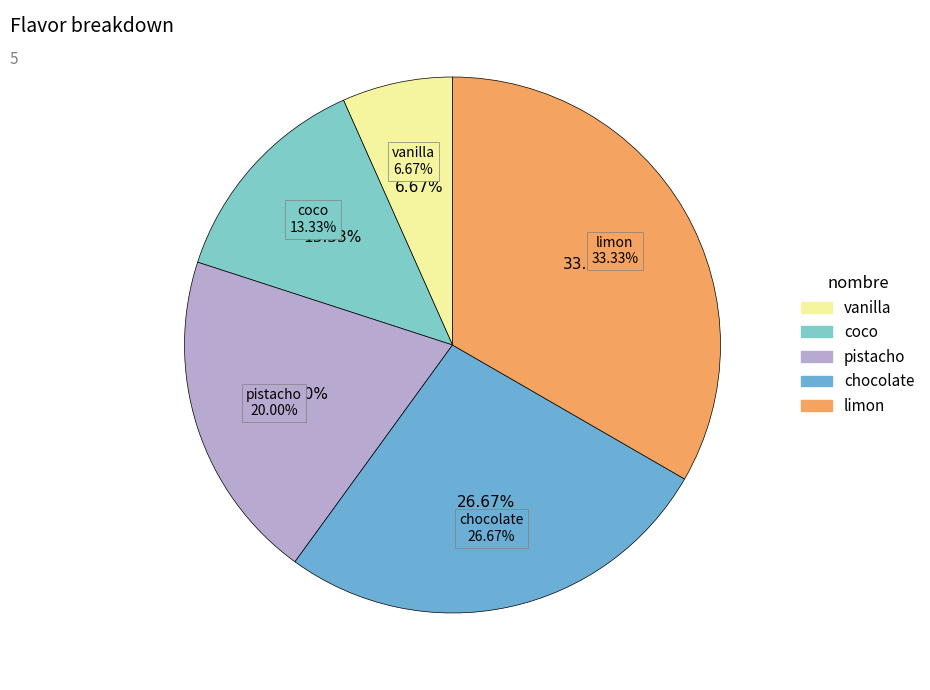

True or false: pistacho accounts for 20% of the total.

True